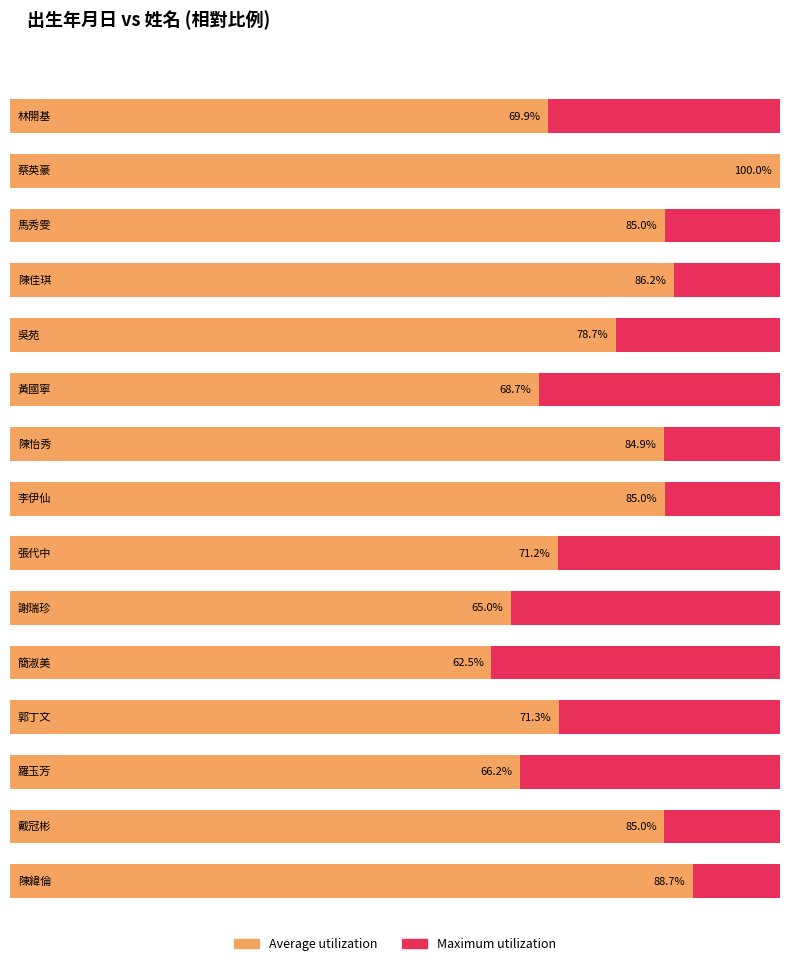

List the labels in order of value, largest first.

蔡英豪, 陳緯倫, 陳佳琪, 馬秀雯, 李伊仙, 戴冠彬, 陳怡秀, 吳苑, 郭丁文, 張代中, 林開基, 黃國寧, 羅玉芳, 謝瑞珍, 簡淑美